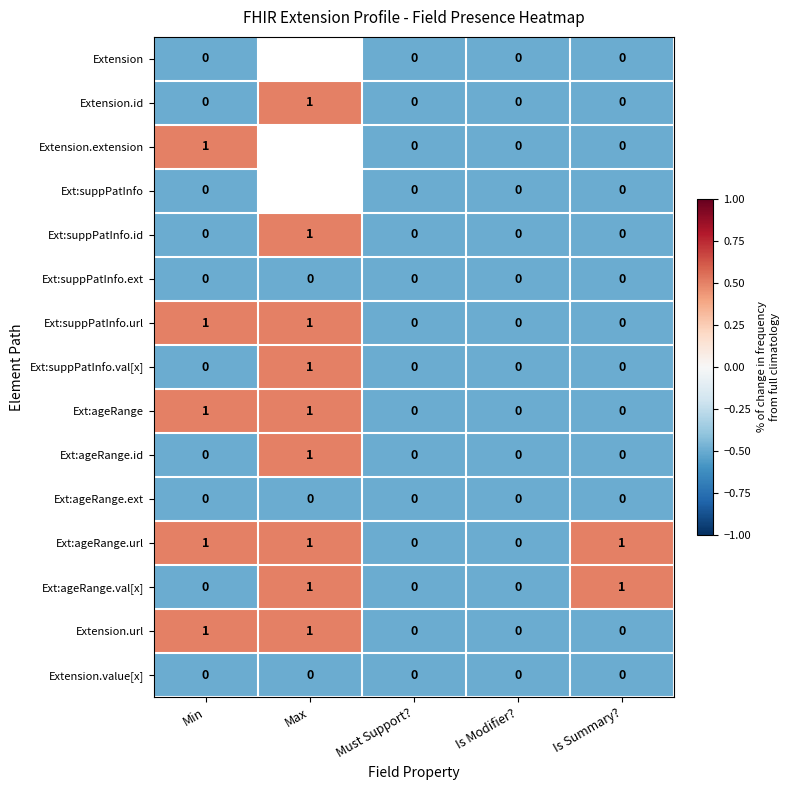

The Ext:ageRange.id series shows 0.0 at Is Summary?. True or false?

True